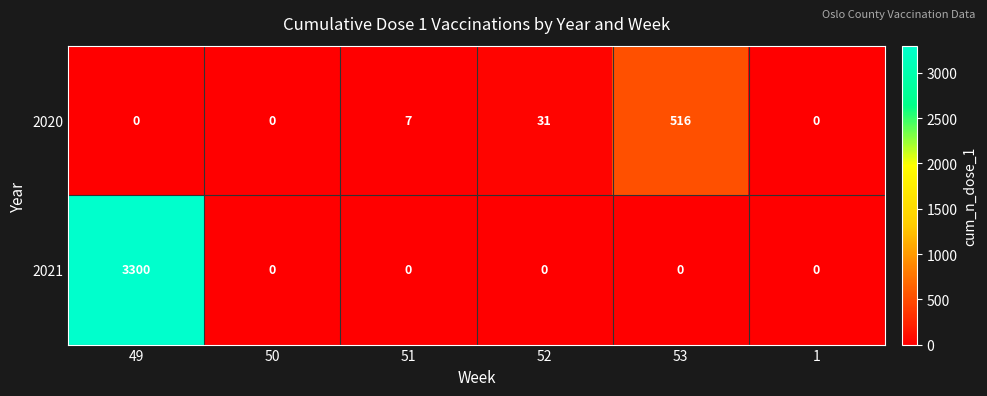

Which series has the largest total across all categories?

2021